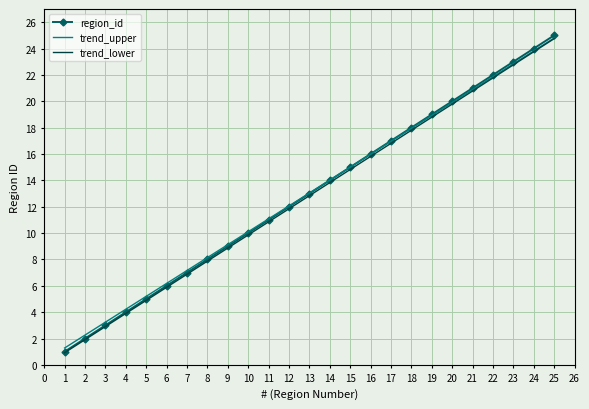

Which series changed the most between 20 and 21?

region_id